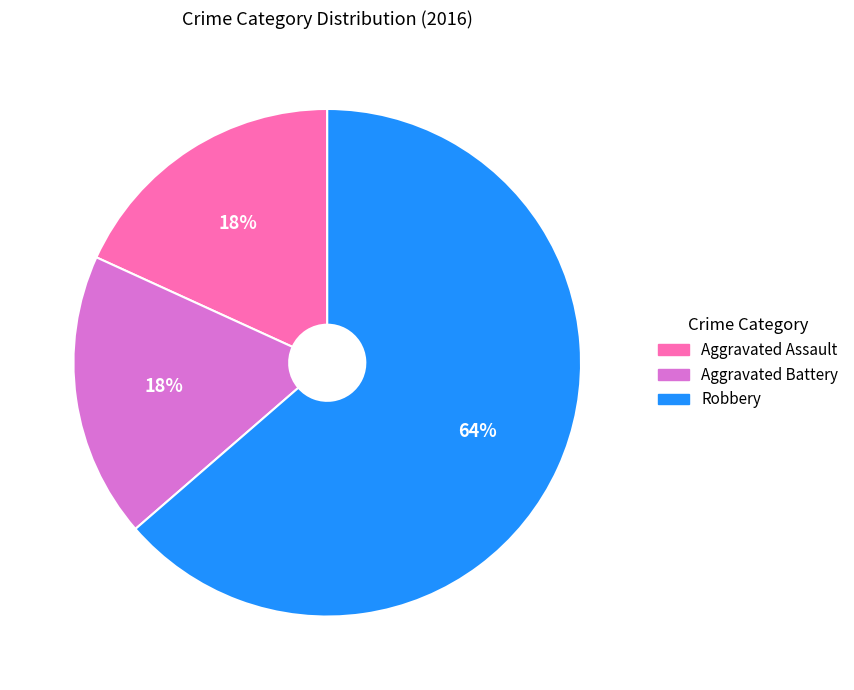

What percentage is the Aggravated Battery slice, to the nearest percent?

18%